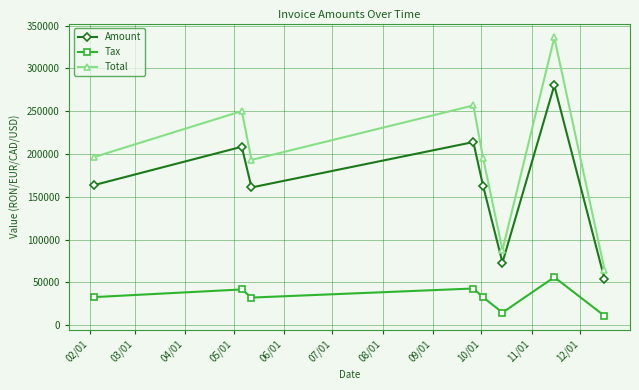

Which series has the largest range (max minus min)?

Total